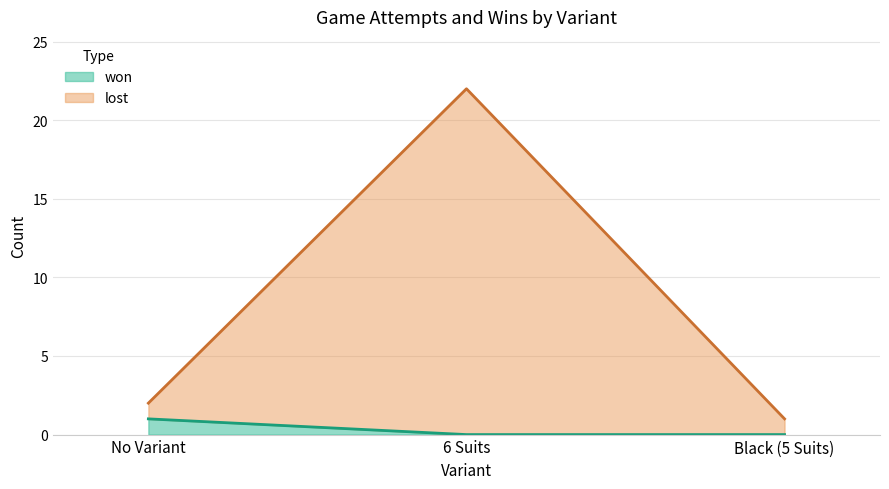

Which series has the largest range (max minus min)?

lost